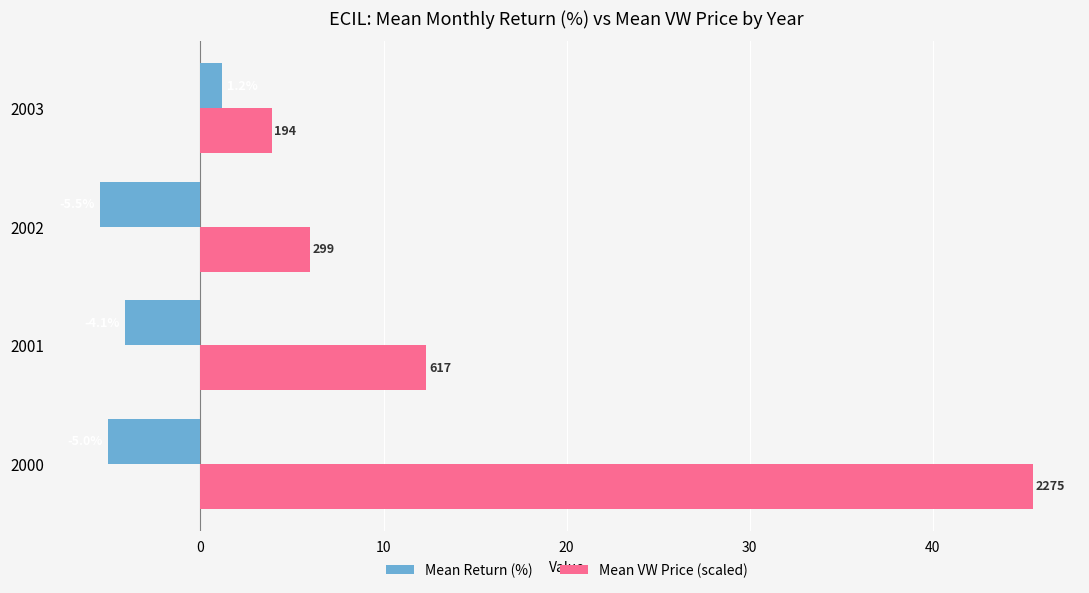

What is the maximum value shown in the chart?

45.5